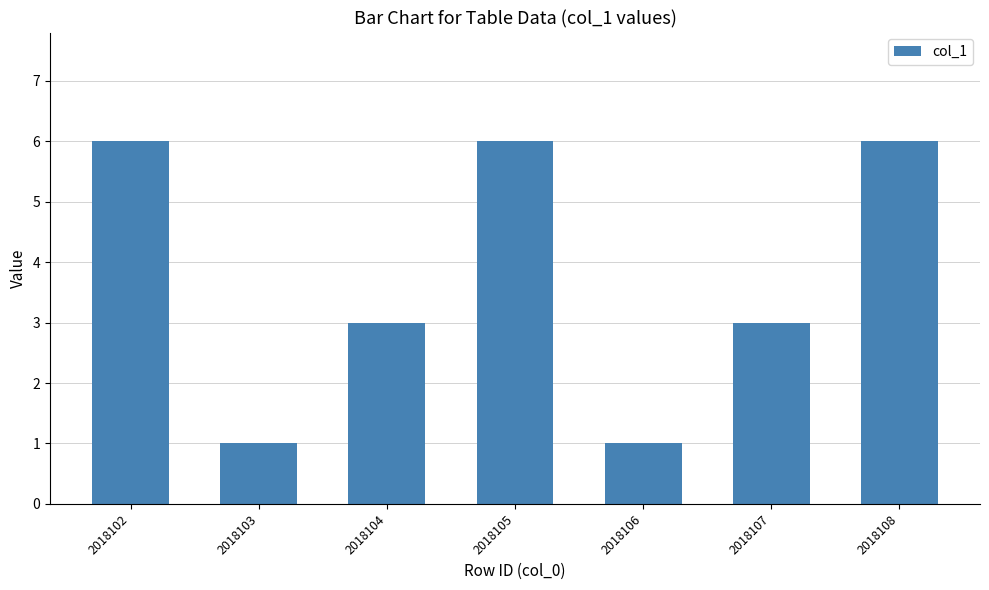

True or false: the data shows 1 at 2018106.

True